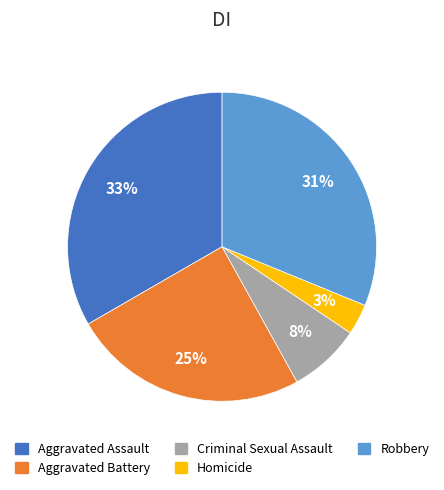

Does any single category account for the majority?

No